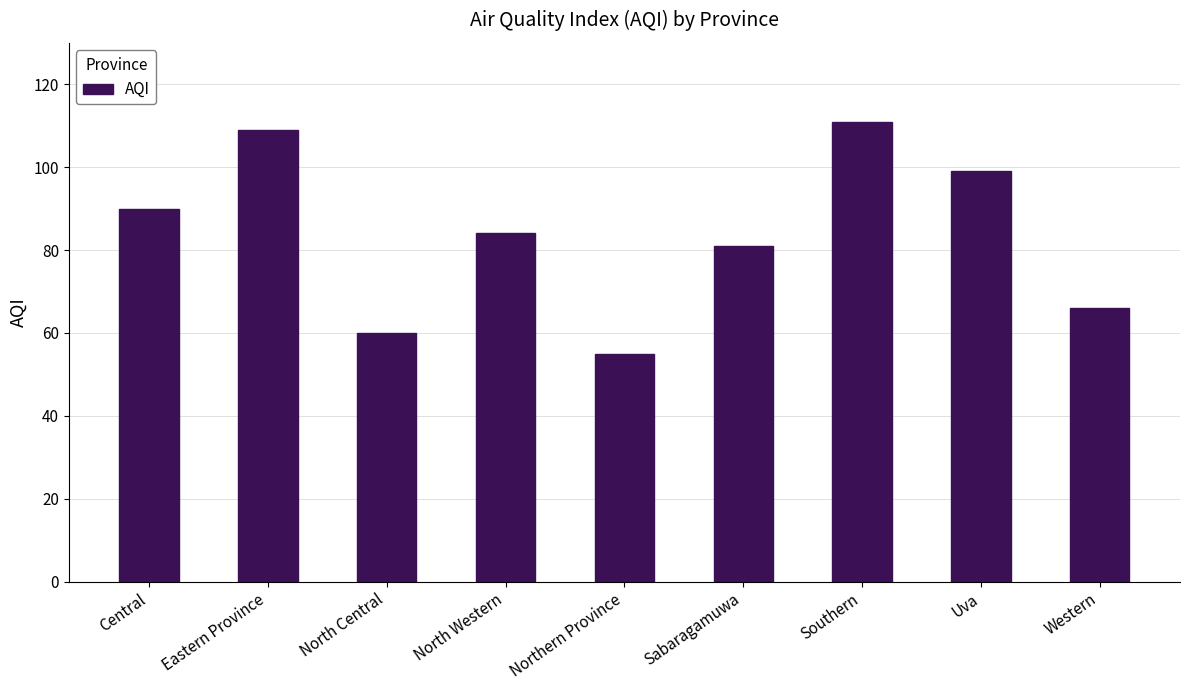

What is the smallest value displayed?

55